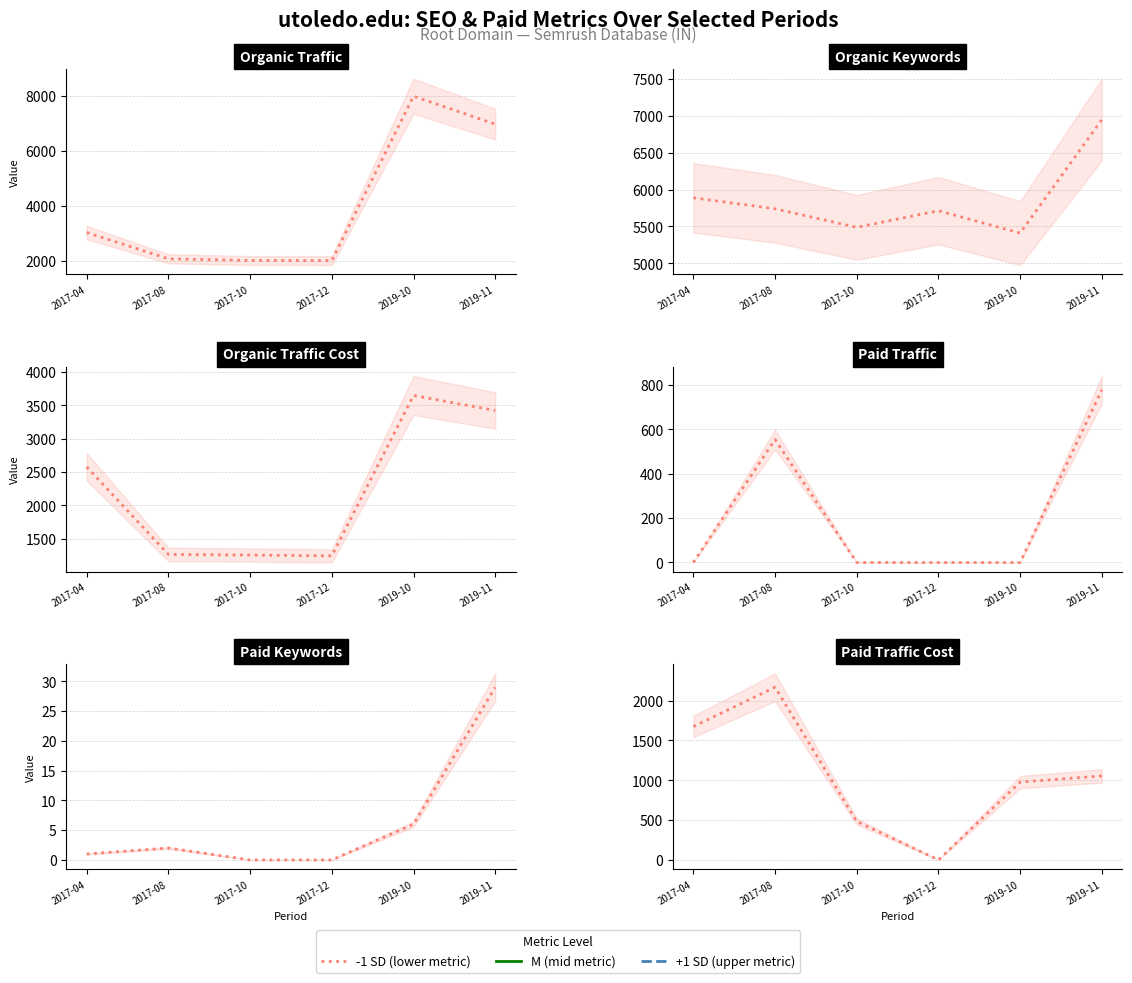

True or false: Paid Traffic has a value of -271 at 2019-10.

False